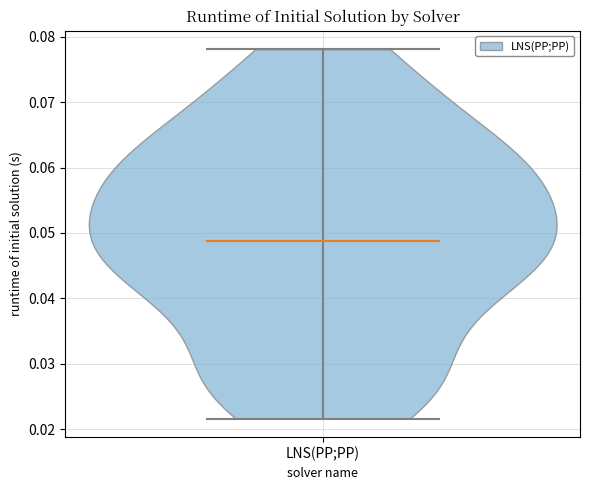

Read this violin plot against the y-axis: where its median line is, and the lowest and highest points the violin reaches. The values are not printed on the chart, so give them approximately, as read against the axis.

median line 0.049, lowest point 0.022, highest point 0.078